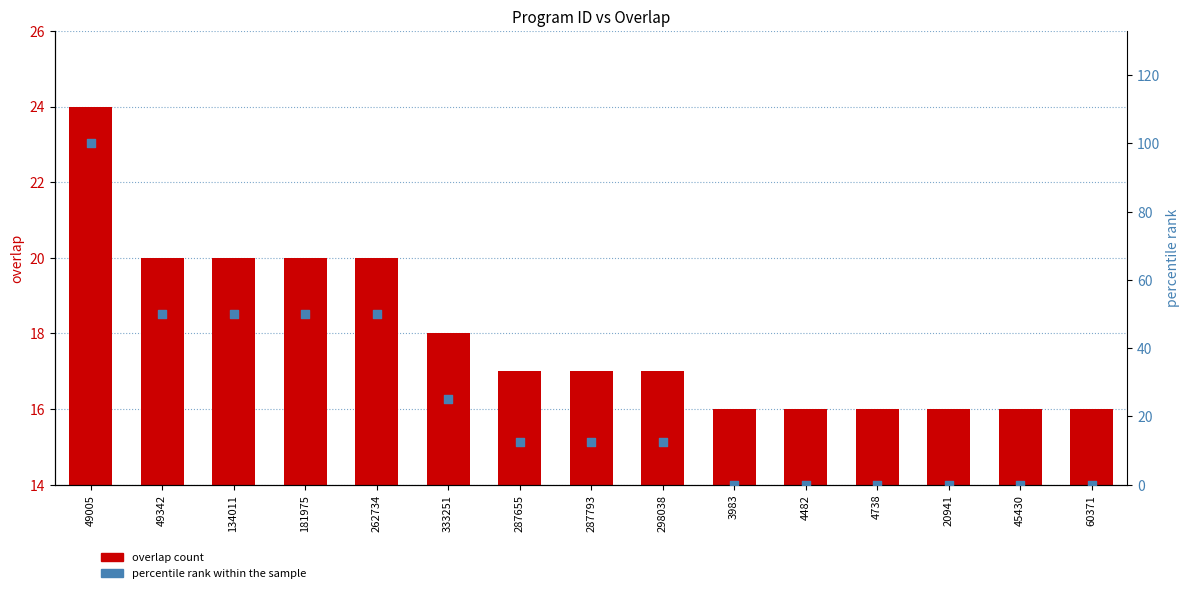

What is the total value across all series at 20941?

16.0